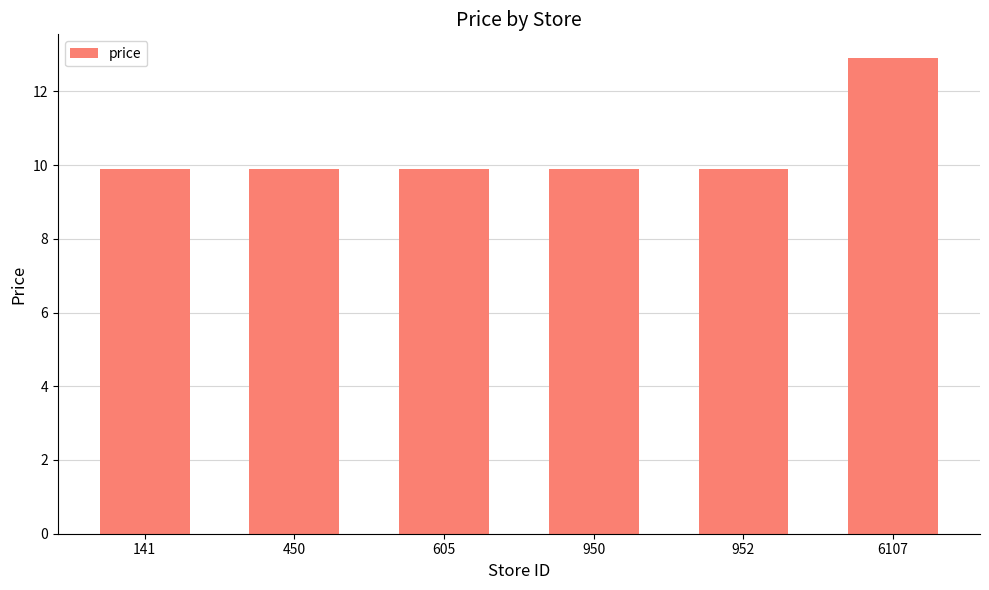

What is the sum of all values?

62.4